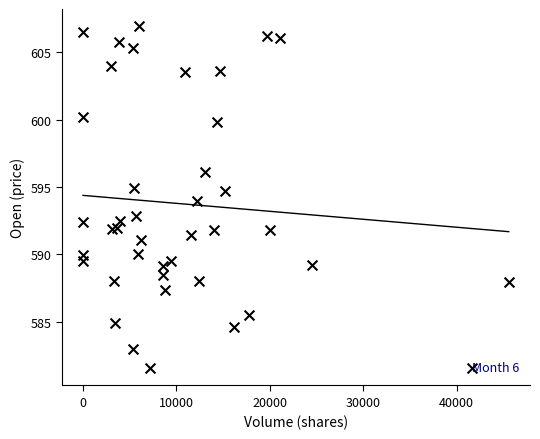

What is the range of Y values (max minus min)?

25.4